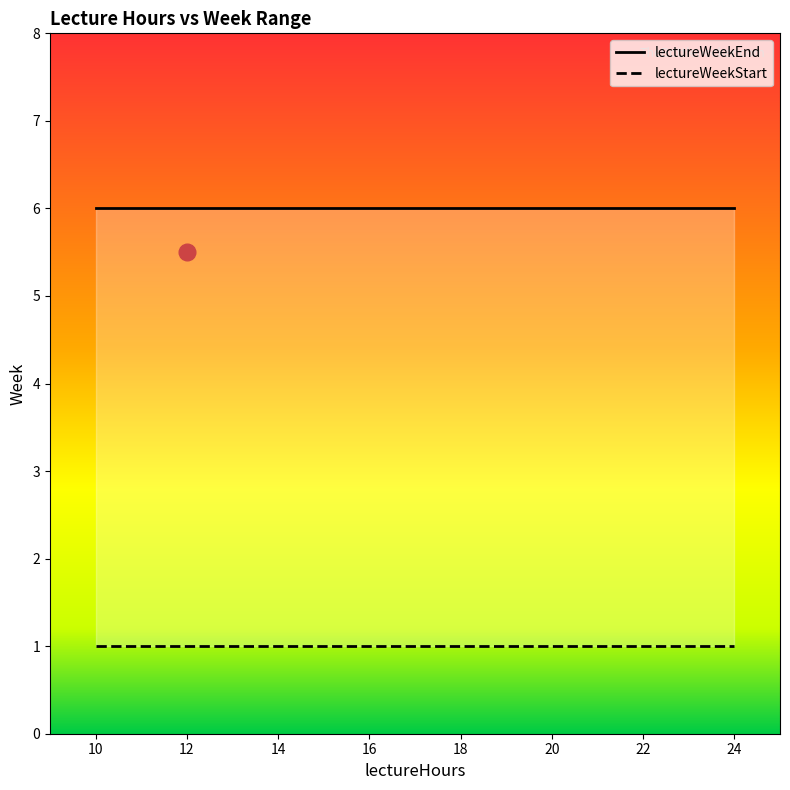

What are all the series names shown in the legend?

lectureWeekEnd, lectureWeekStart